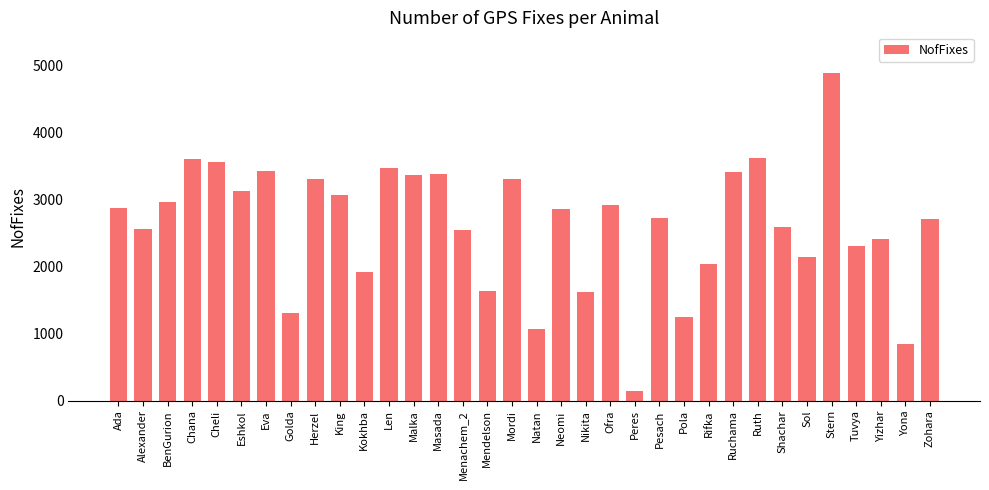

How many distinct data groups are displayed?

1